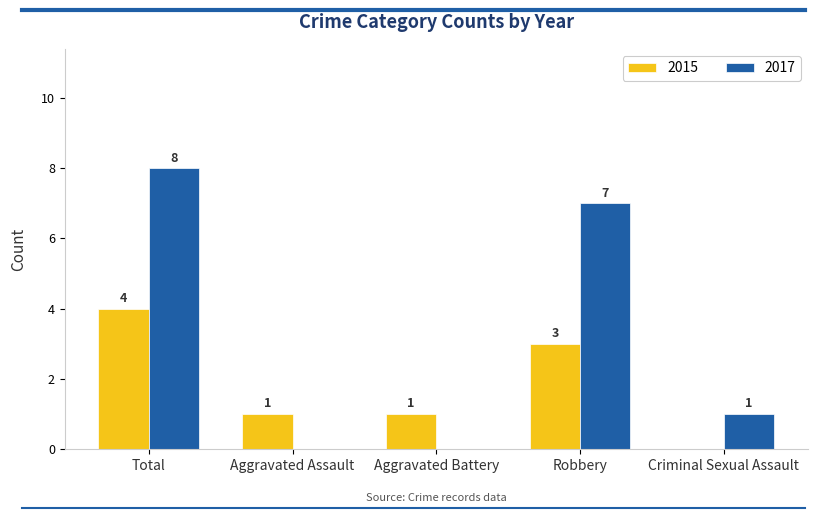

At which category does the chart reach its peak across all series?

Total